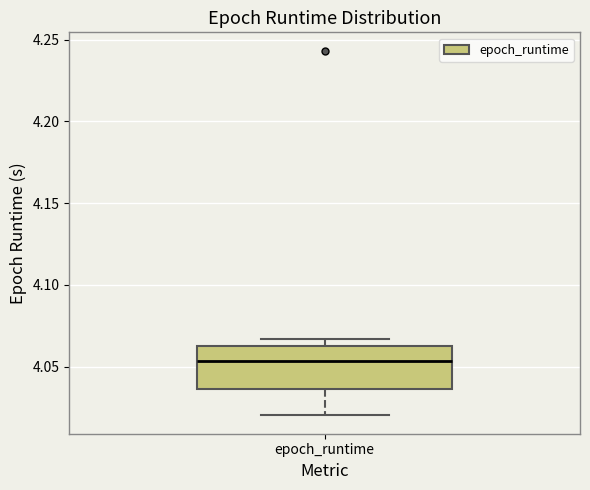

Transcribe this box plot: give where the median line is, the range the box spans, and where the two whiskers end, as read against the y-axis. The values are not printed on the chart, so give them approximately, as read against the axis.

median 4.055, box 4.035 to 4.060, whiskers 4.020 to 4.065